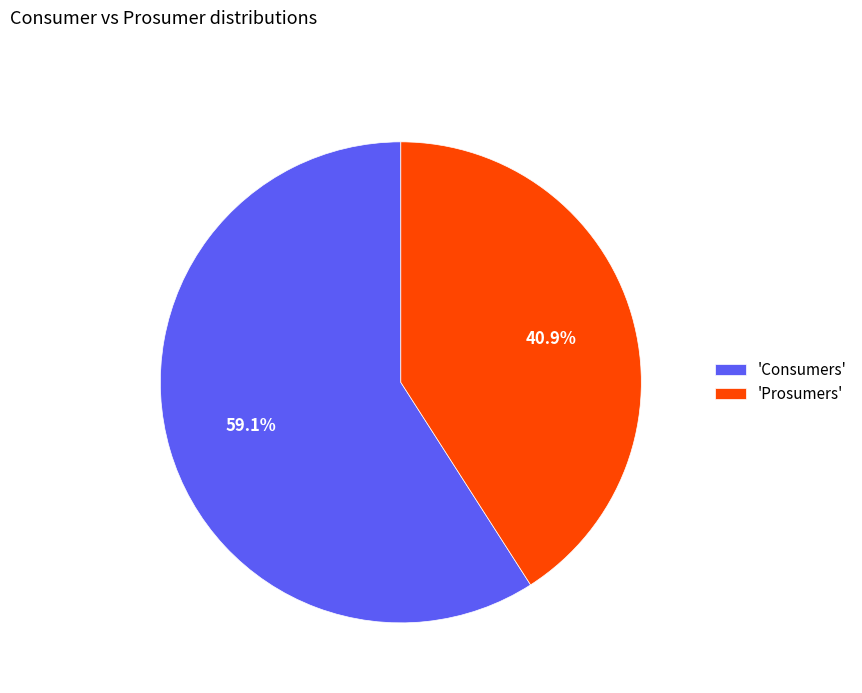

How many segments does this pie chart have?

2